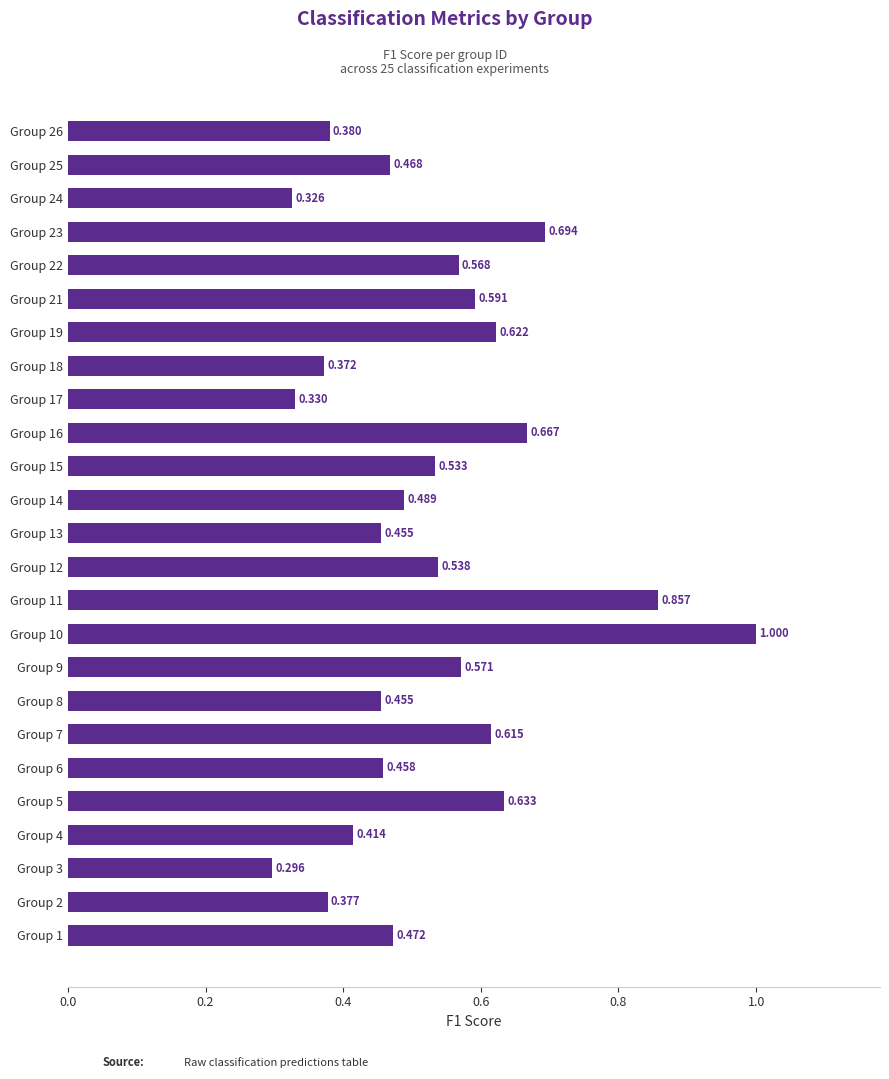

How many data points does each series have?

25